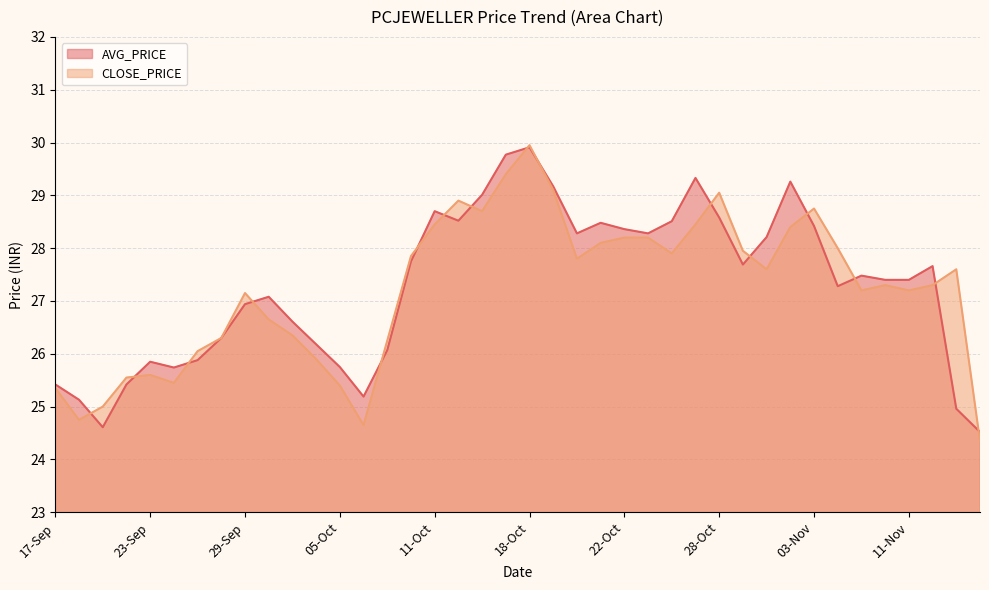

The AVG_PRICE series shows 34.3 at 16-Nov. True or false?

False